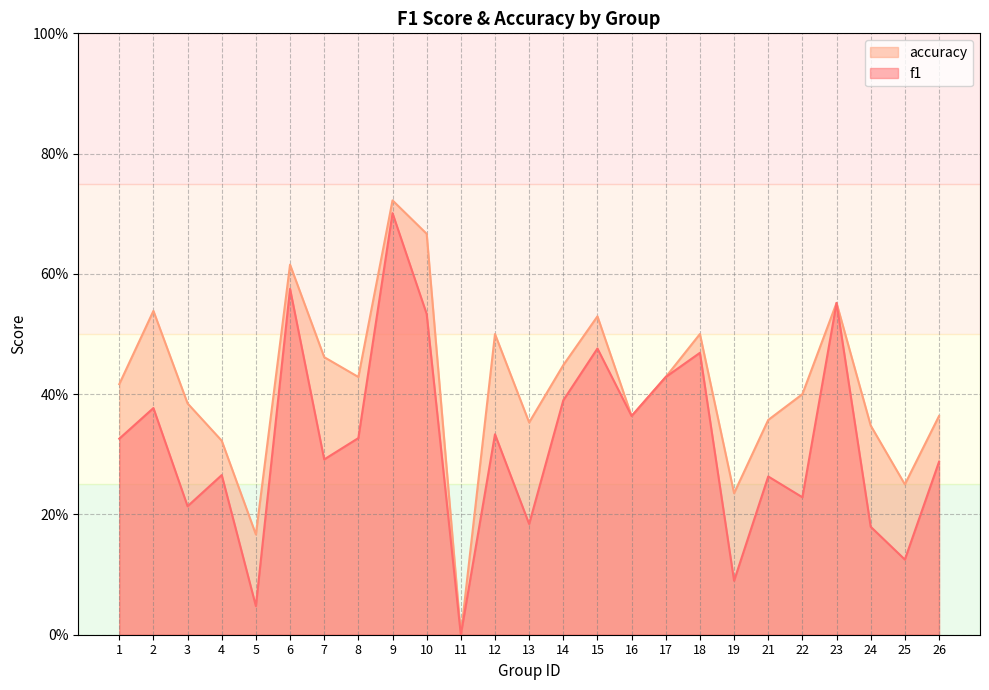

Reading left to right, extract all data points from this chart.

f1: 1=0.3	2=0.4	3=0.2	4=0.3	5=0.0	6=0.6	7=0.3	8=0.3	9=0.7	10=0.5	11=0.0	12=0.3	13=0.2	14=0.4	15=0.5	16=0.4	17=0.4	18=0.5	19=0.1	21=0.3	22=0.2	23=0.6	24=0.2	25=0.1	26=0.3
accuracy: 1=0.4	2=0.5	3=0.4	4=0.3	5=0.2	6=0.6	7=0.5	8=0.4	9=0.7	10=0.7	11=0.0	12=0.5	13=0.4	14=0.4	15=0.5	16=0.4	17=0.4	18=0.5	19=0.2	21=0.4	22=0.4	23=0.6	24=0.3	25=0.2	26=0.4